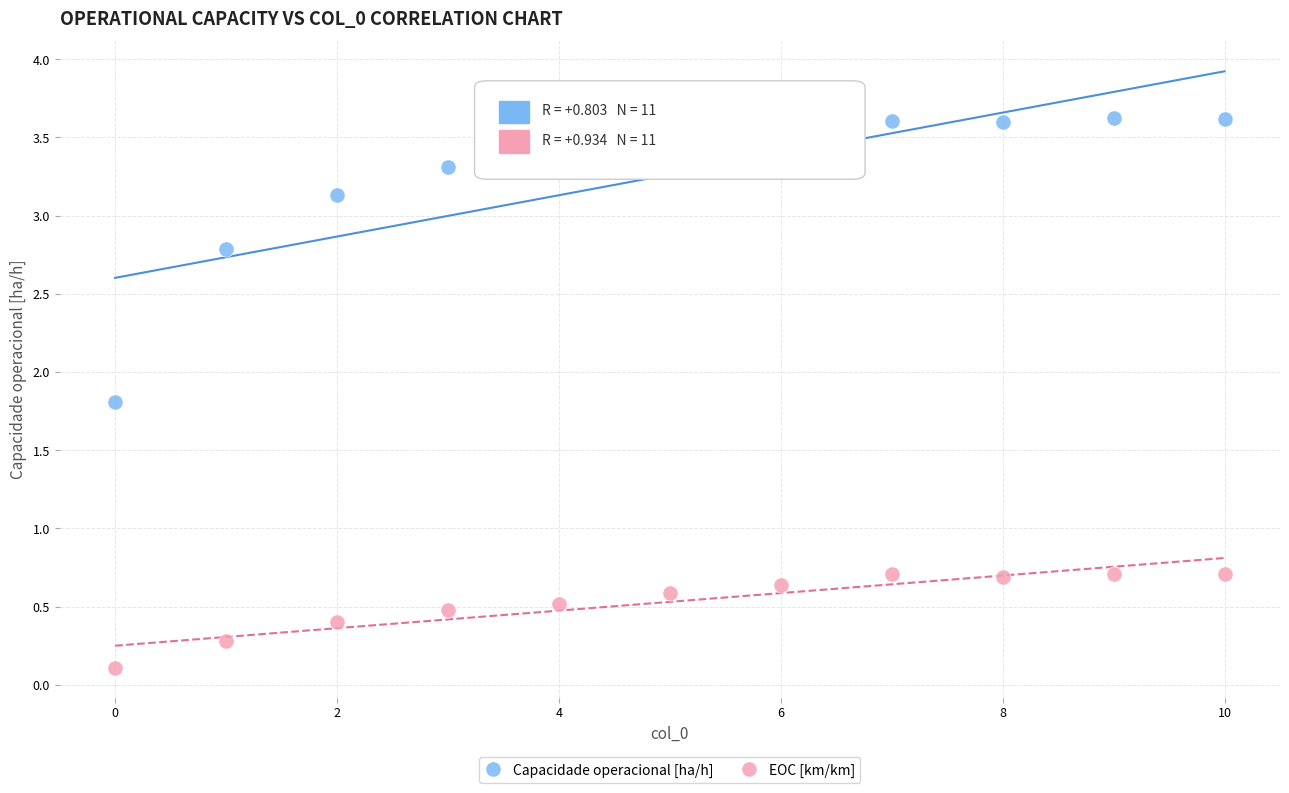

In the Capacidade operacional [ha/h] series, what Y value is closest to 2?

1.8